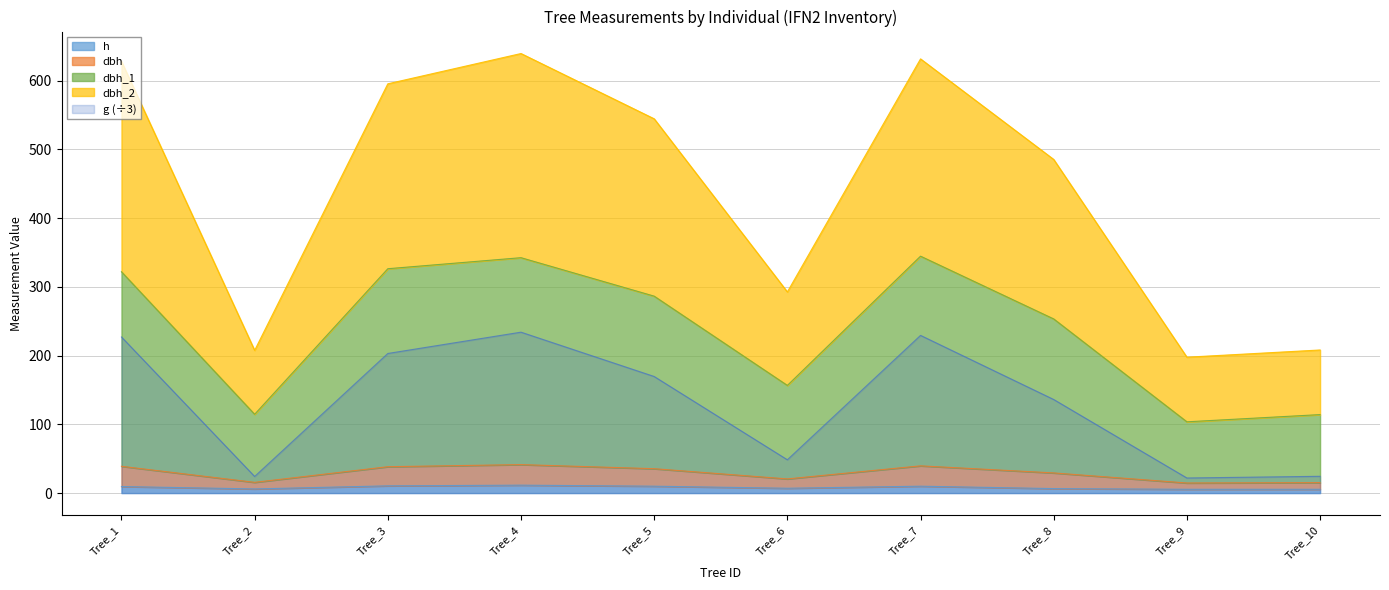

Is it true that h equals 15.4 at Tree_7?

False